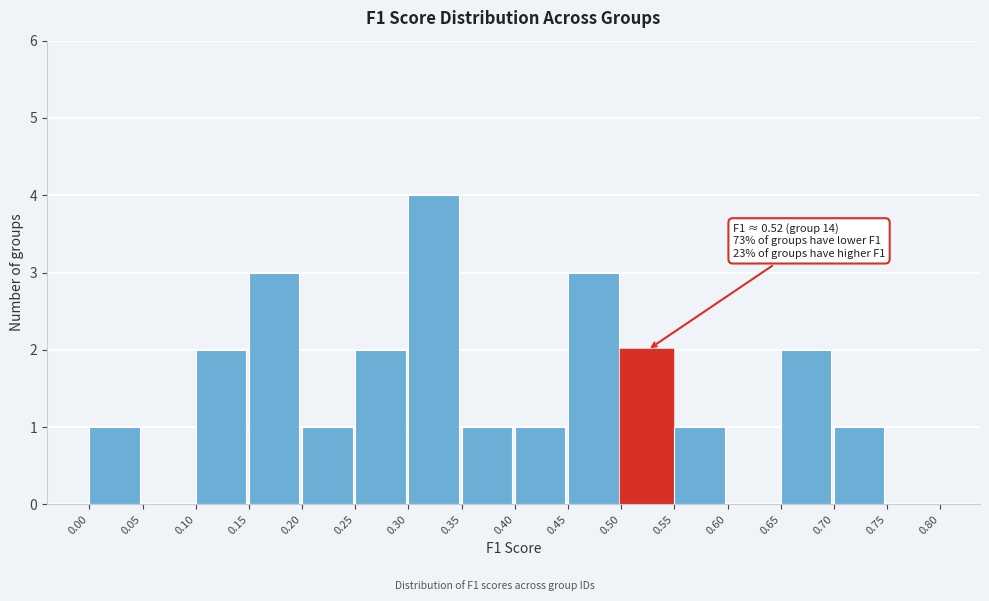

Which range on the x-axis has the tallest bar?

0.30 to 0.35